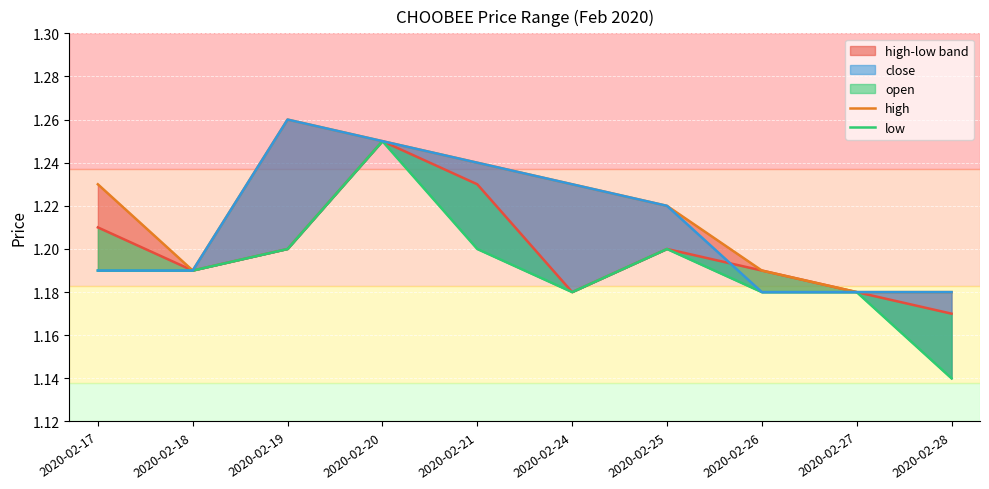

How many intersections are there between open and close?

1